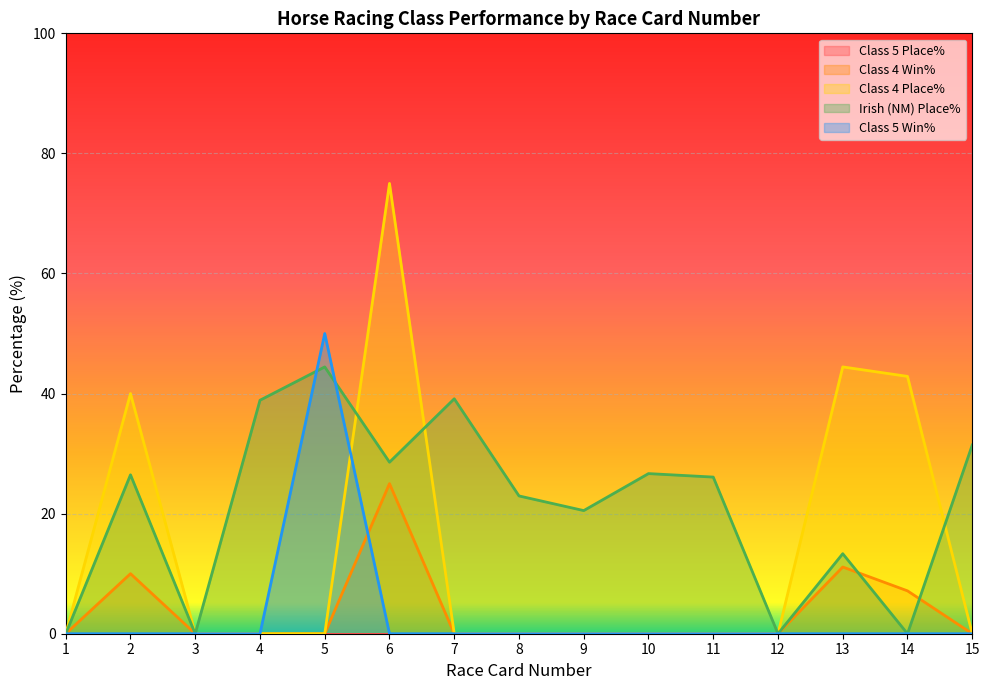

How many times do Class 4 Win% and Irish (NM) Place% cross each other?

2